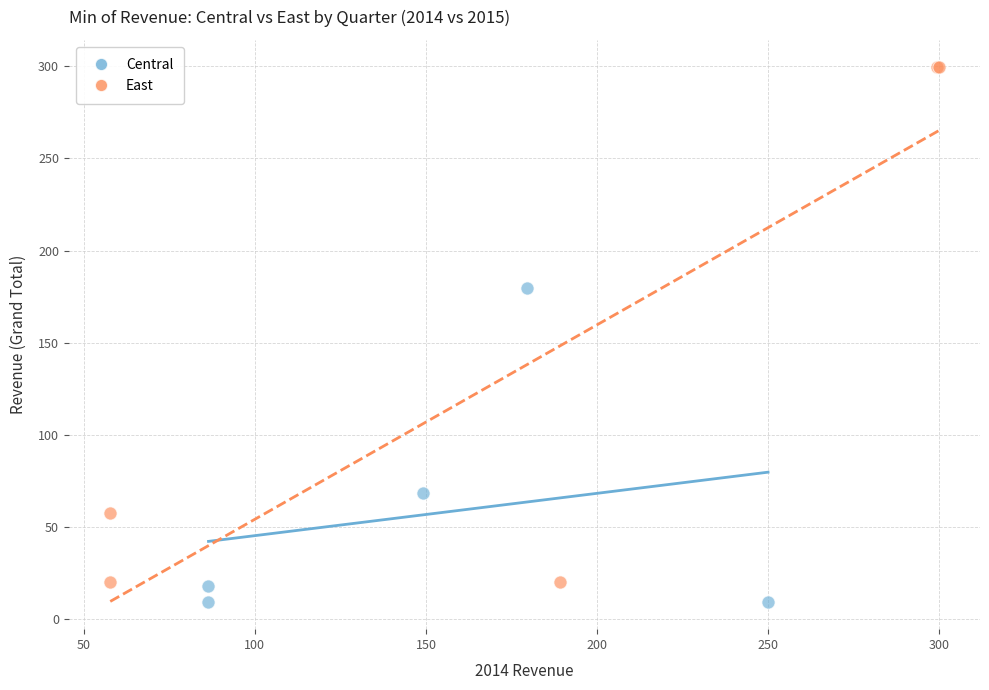

Which series reaches the maximum Y coordinate?

East